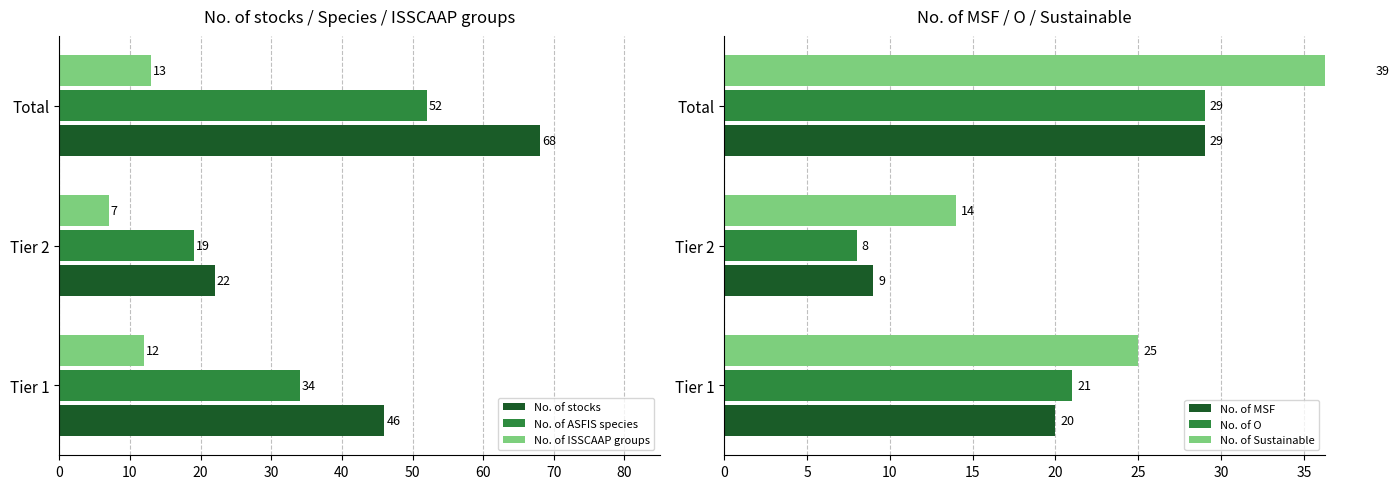

List the labels in order of No. of ISSCAAP groups value, smallest first.

Tier 2, Tier 1, Total